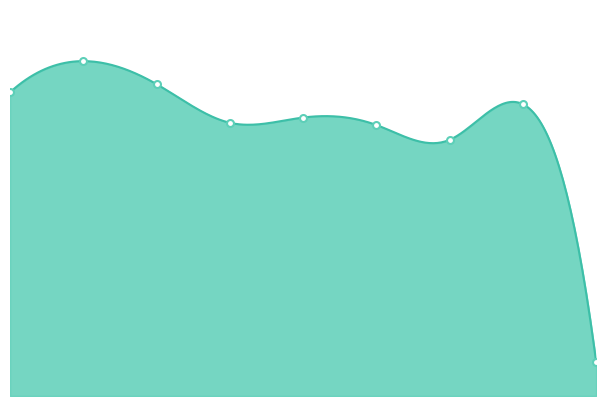

How many interior local valleys (lower than both neighbors) does the data have?

2